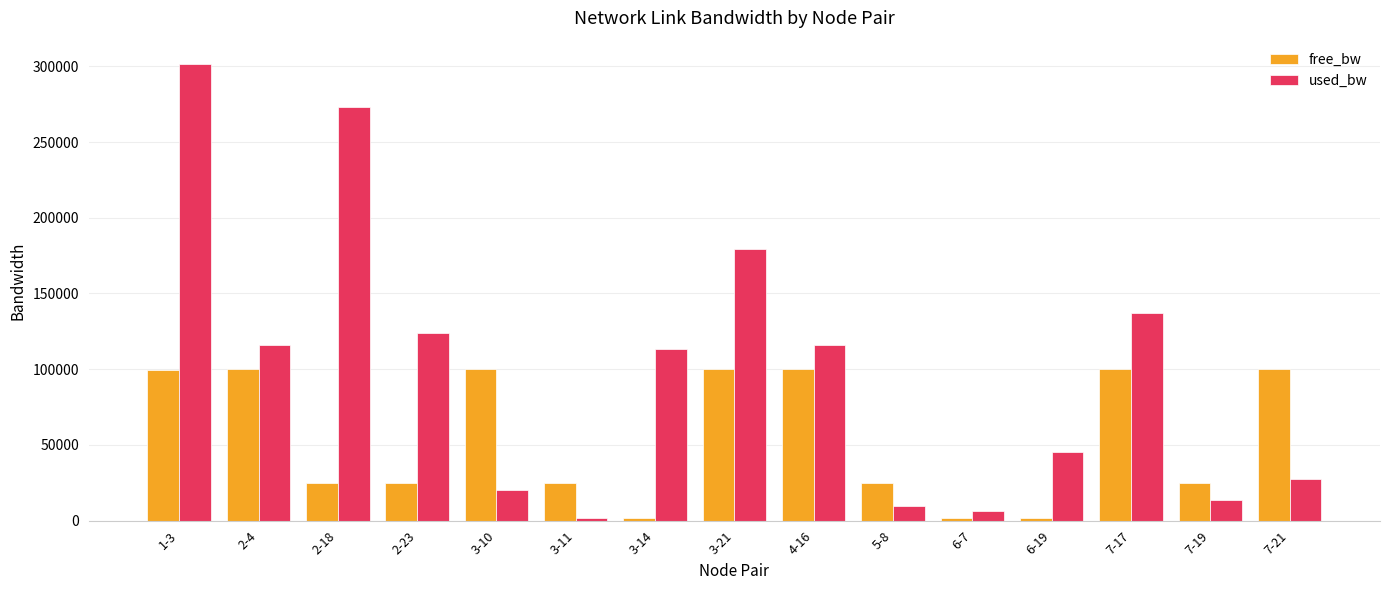

Which series changed the most between 7-19 and 7-21?

free_bw